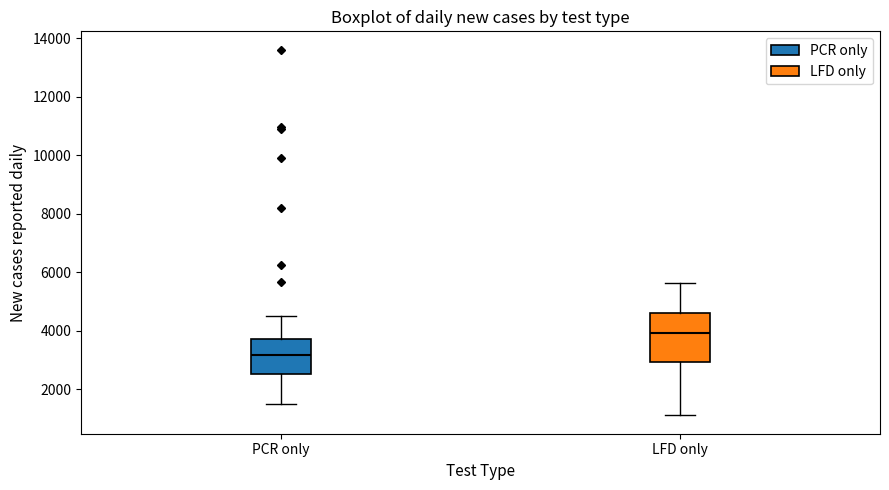

Which box is the tallest, from its lower edge to its upper edge?

LFD only